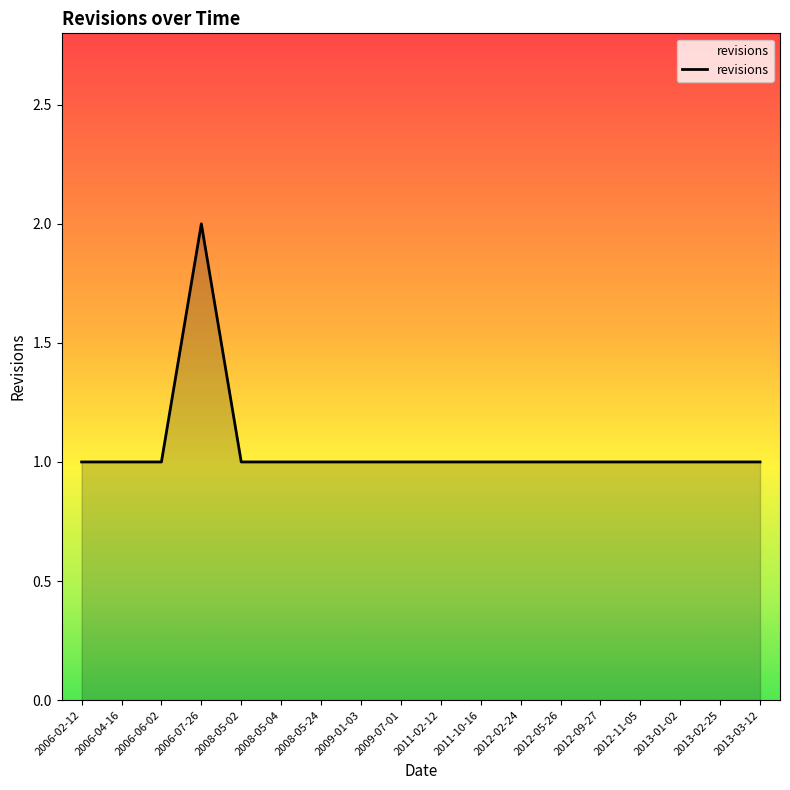

What position from the left is 2013-02-25?

17